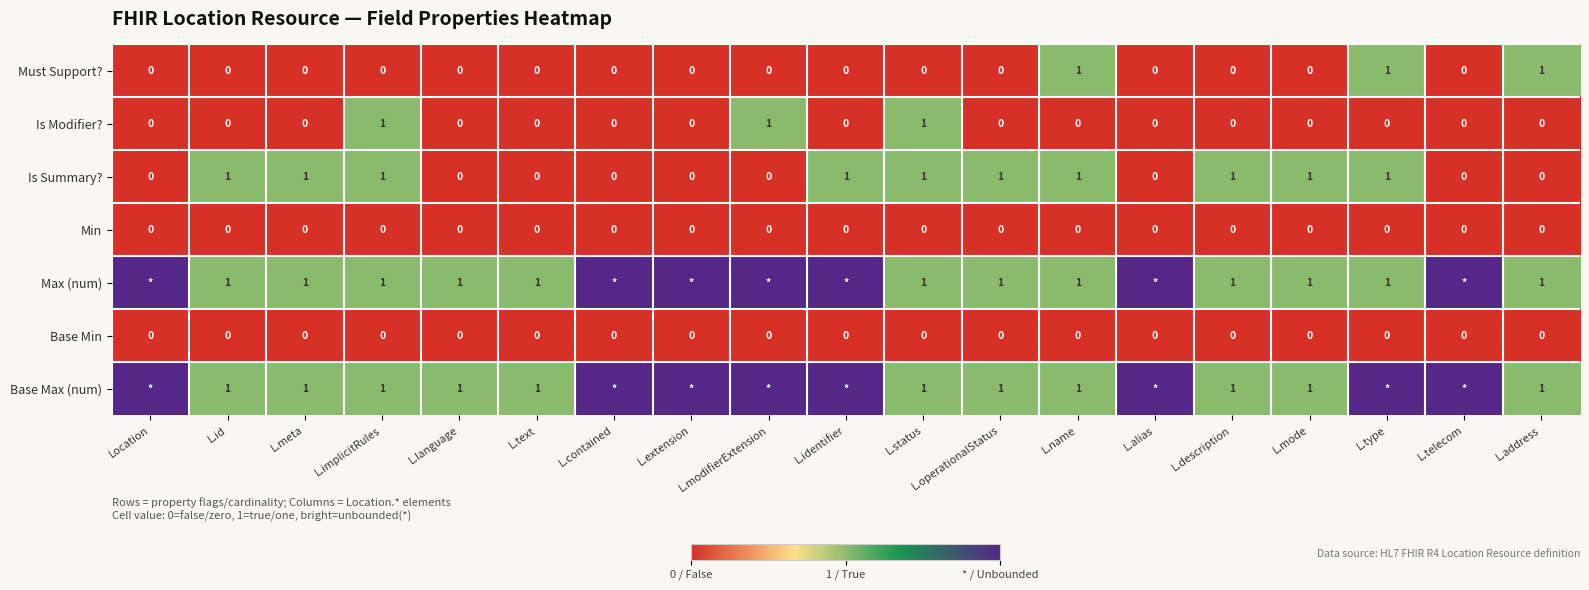

At how many categories does at least one series exceed 0?

19